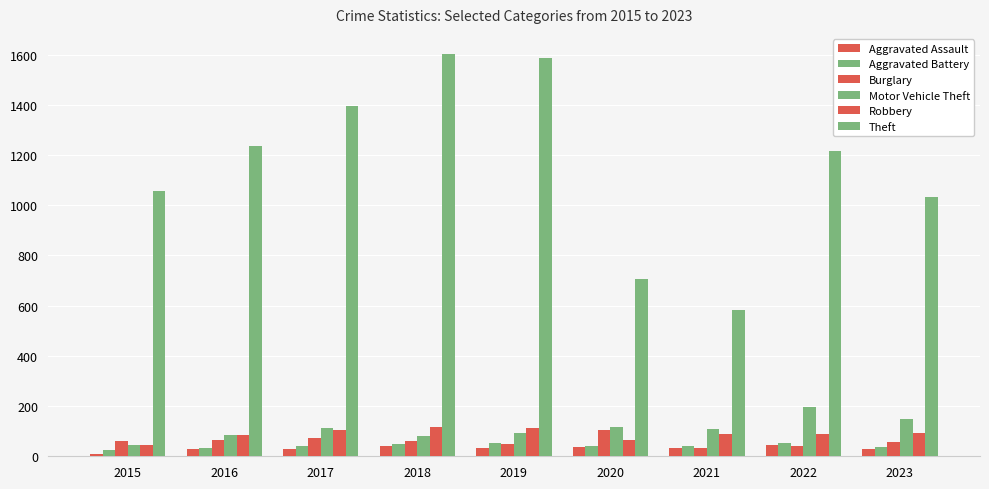

How many data points in Motor Vehicle Theft are less than 107?

4